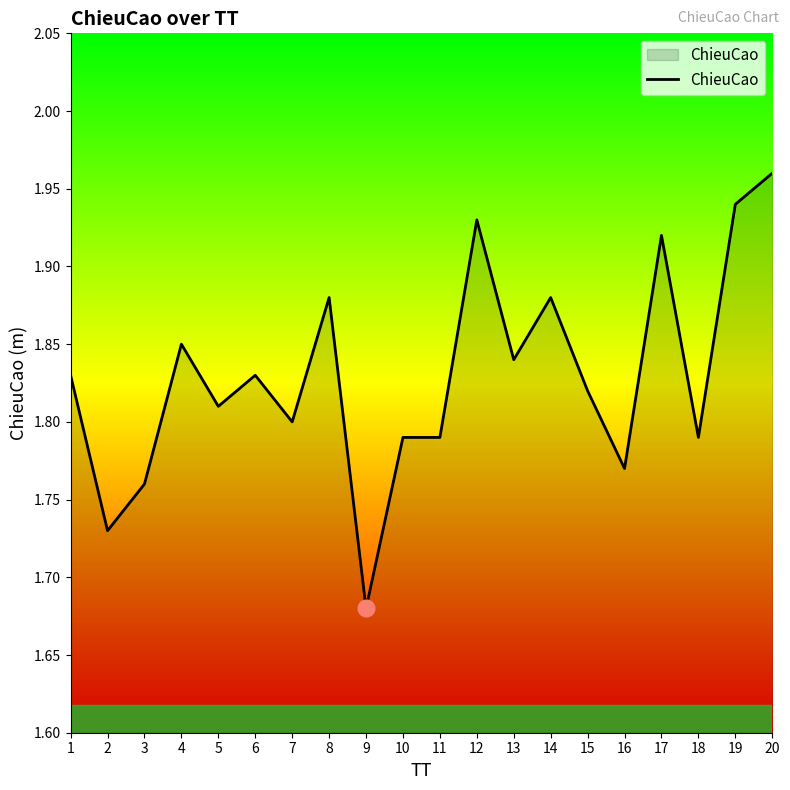

At which label is the value closest to 1?

9